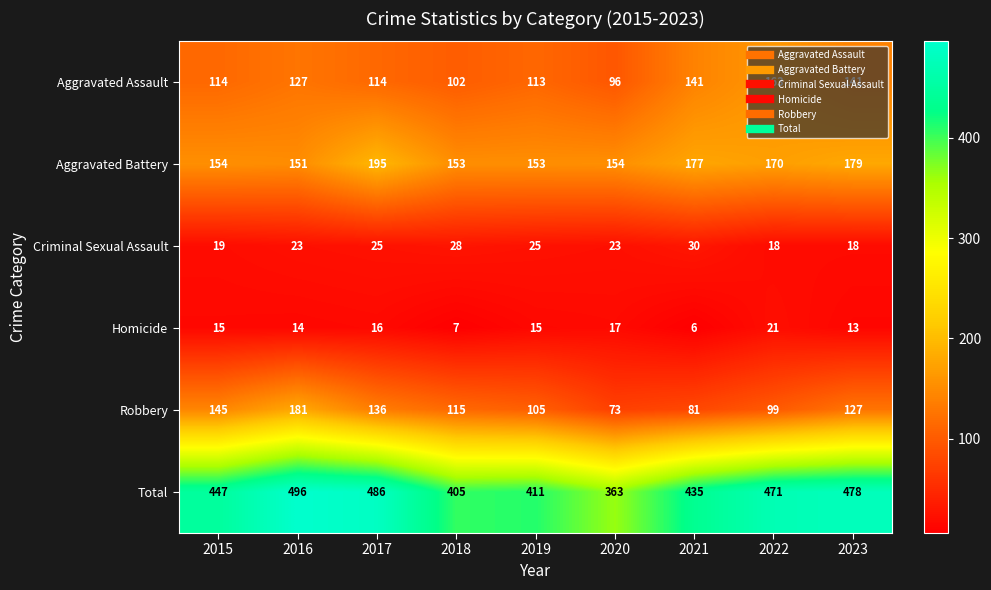

Which category has the lowest value in the Homicide series?

2021